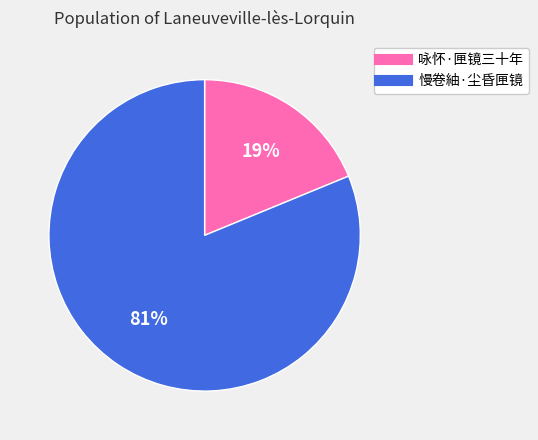

To the nearest percent, what percentage of the pie is 慢卷紬·尘昏匣镜?

81%